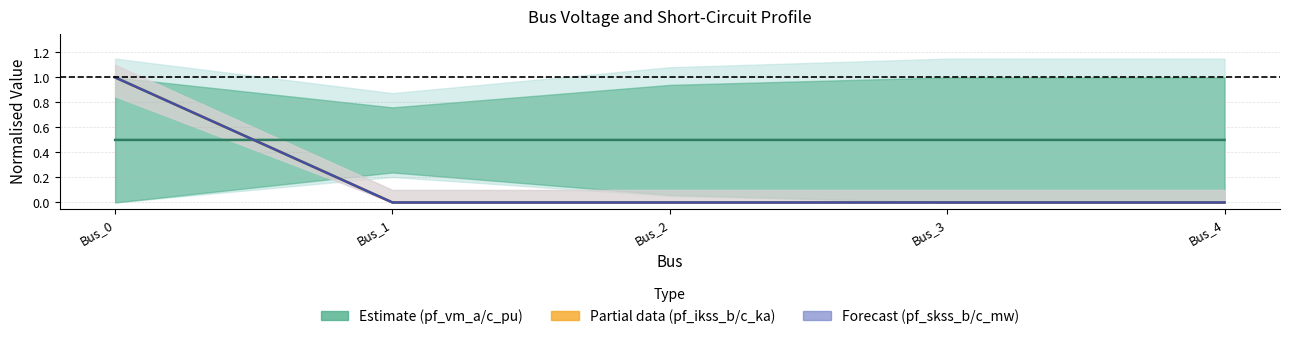

Which label corresponds to the largest value in the chart?

Bus_0